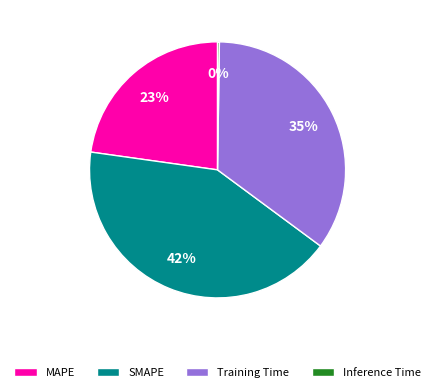

Between SMAPE and MAPE, which is larger?

SMAPE